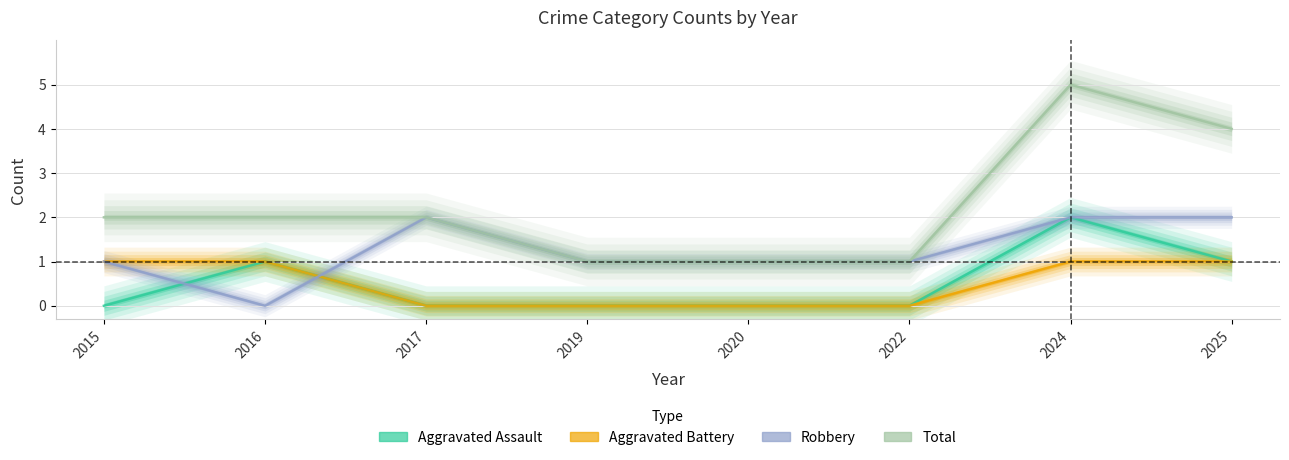

True or false: Aggravated Battery has more than 1 points higher than both neighbors.

False